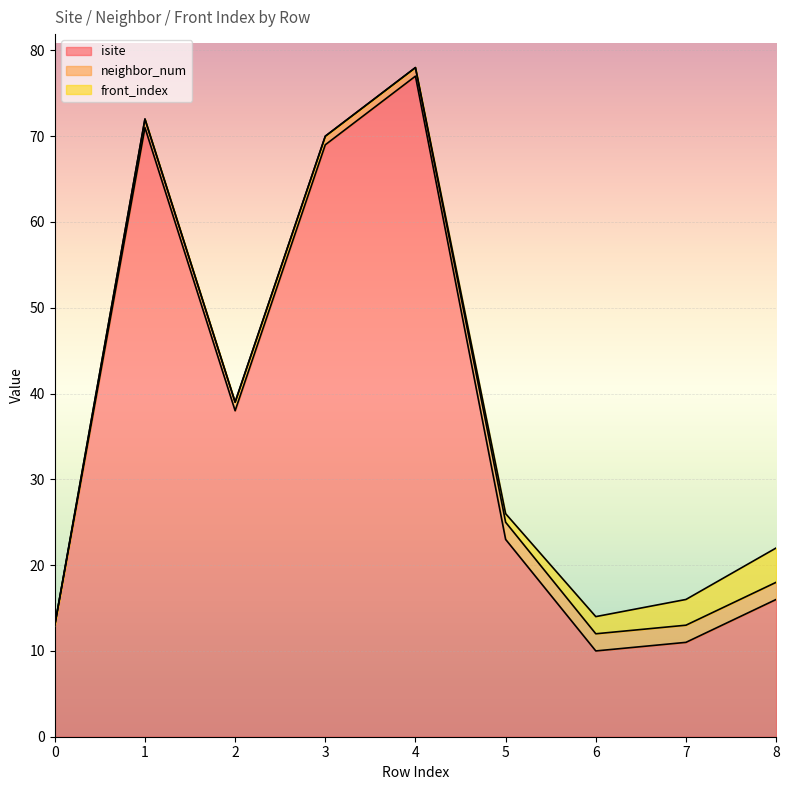

Is the value of isite at 6 greater than the value of neighbor_num at 1?

Yes